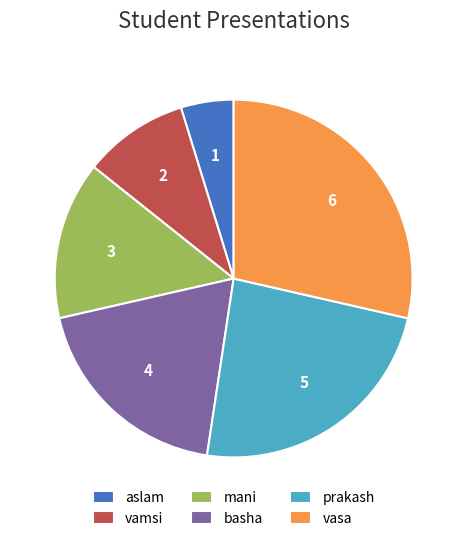

Is there any slice that represents more than half of the pie?

No